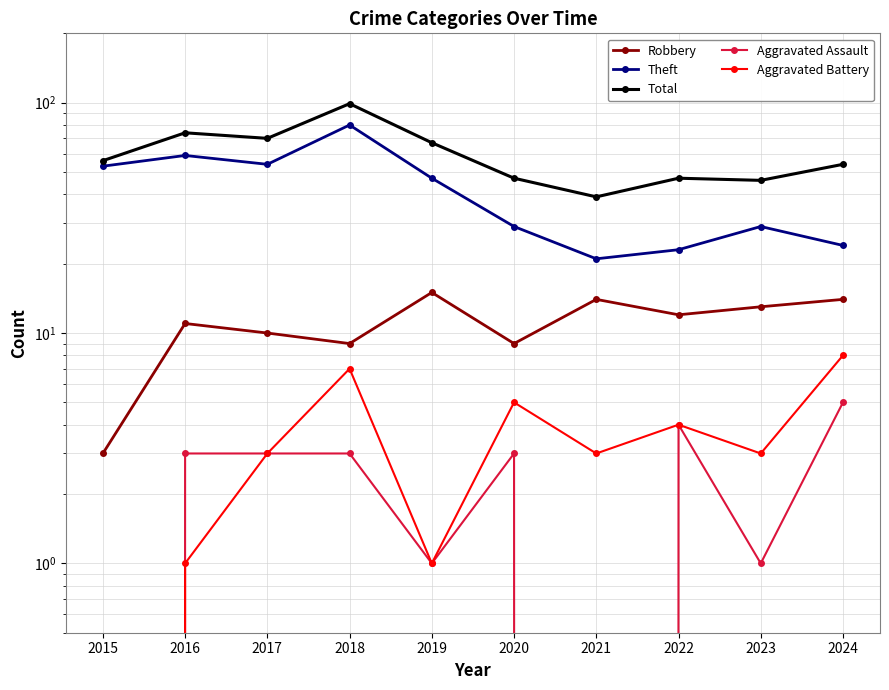

What are all the series names shown in the legend?

Robbery, Theft, Total, Aggravated Assault, Aggravated Battery